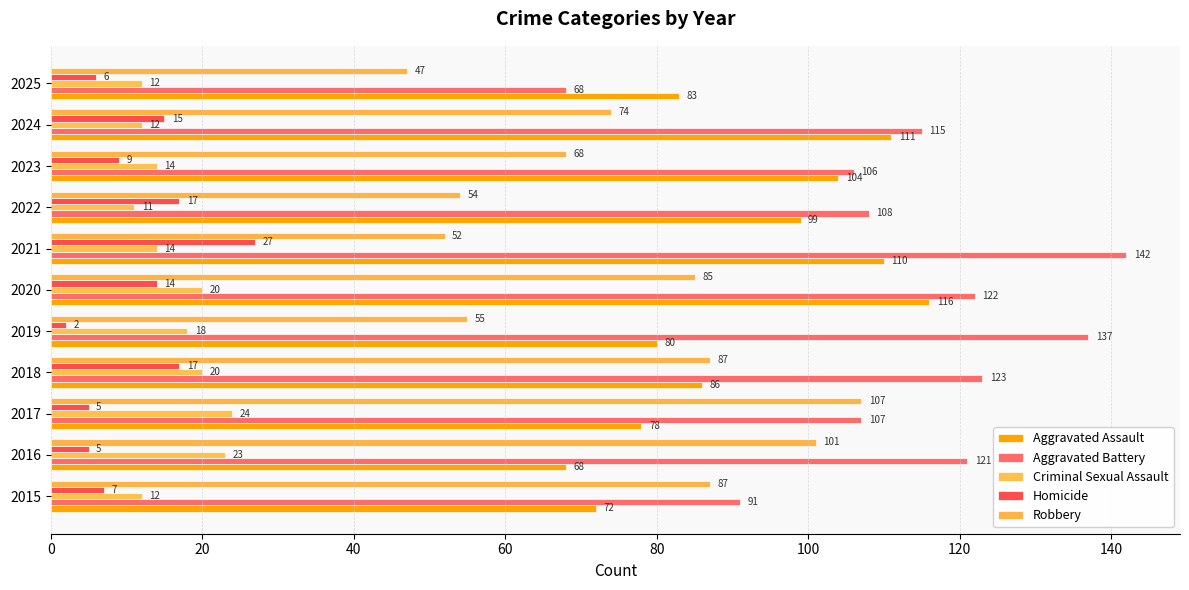

How many data points in Aggravated Battery are less than 115?

5